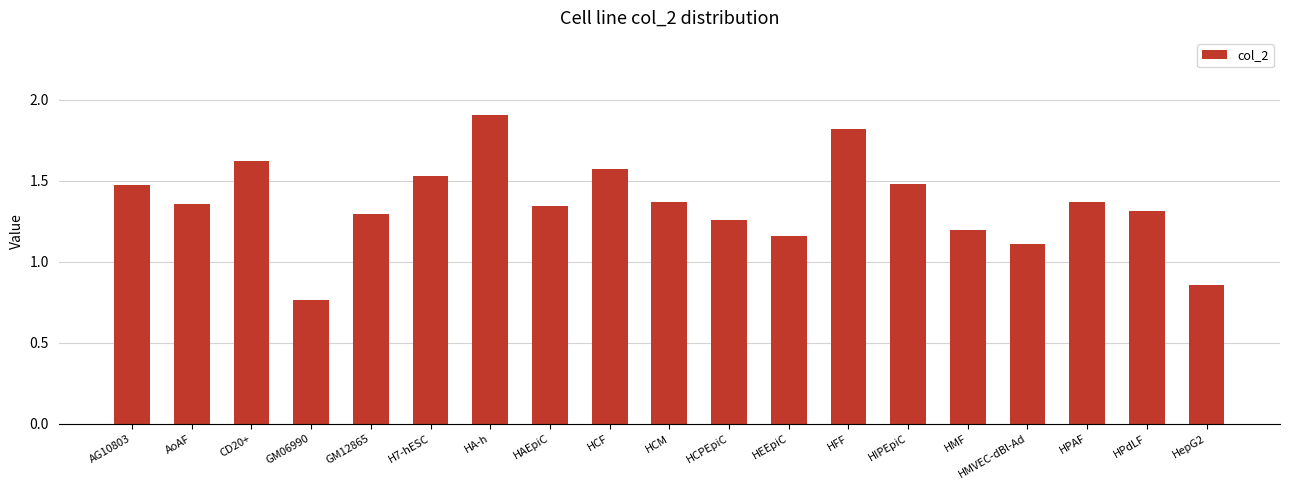

What is the change in value from HIPEpiC to HPAF?

-0.1